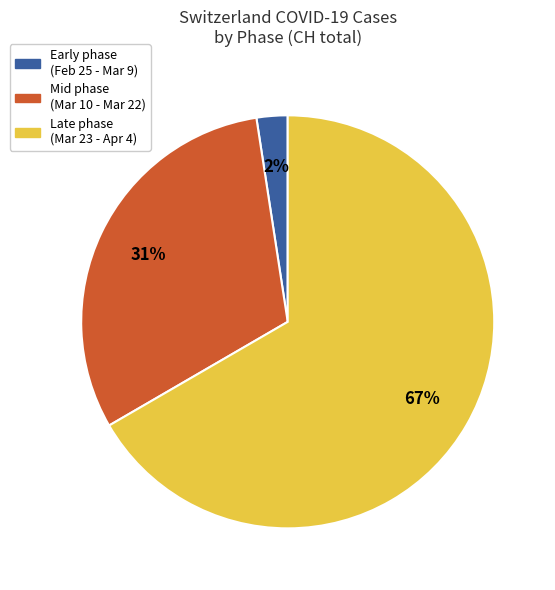

Is there a majority slice in this chart?

Yes